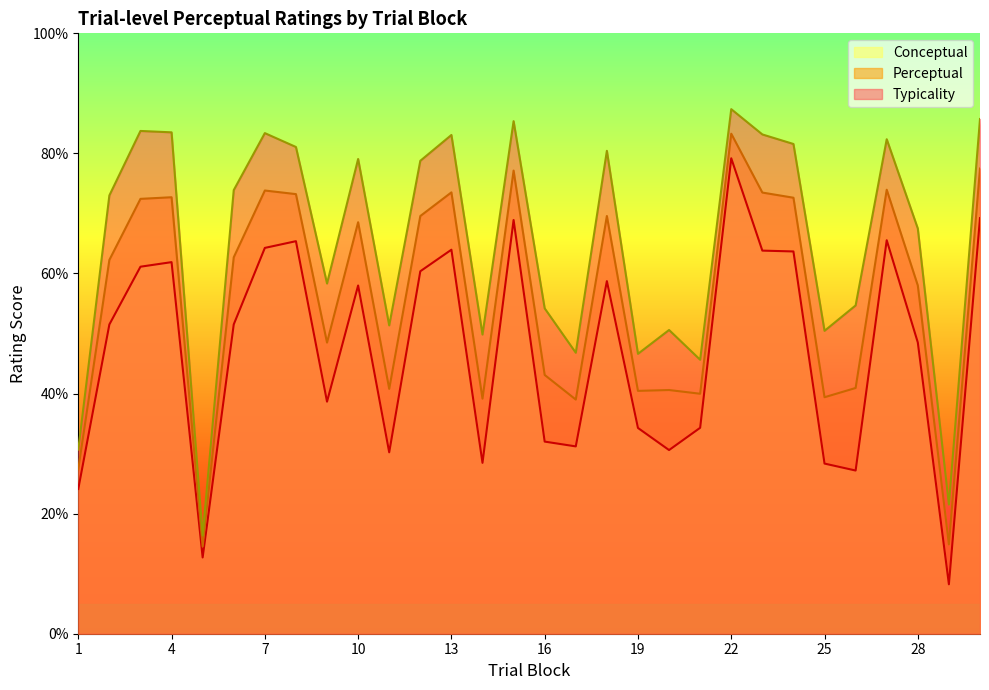

The value of conceptual at 1 is 40.5. True or false?

False